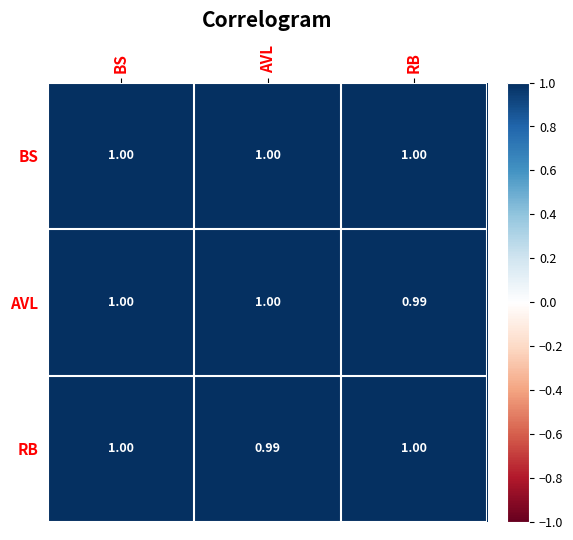

Where is RB nearest to the value 0?

AVL